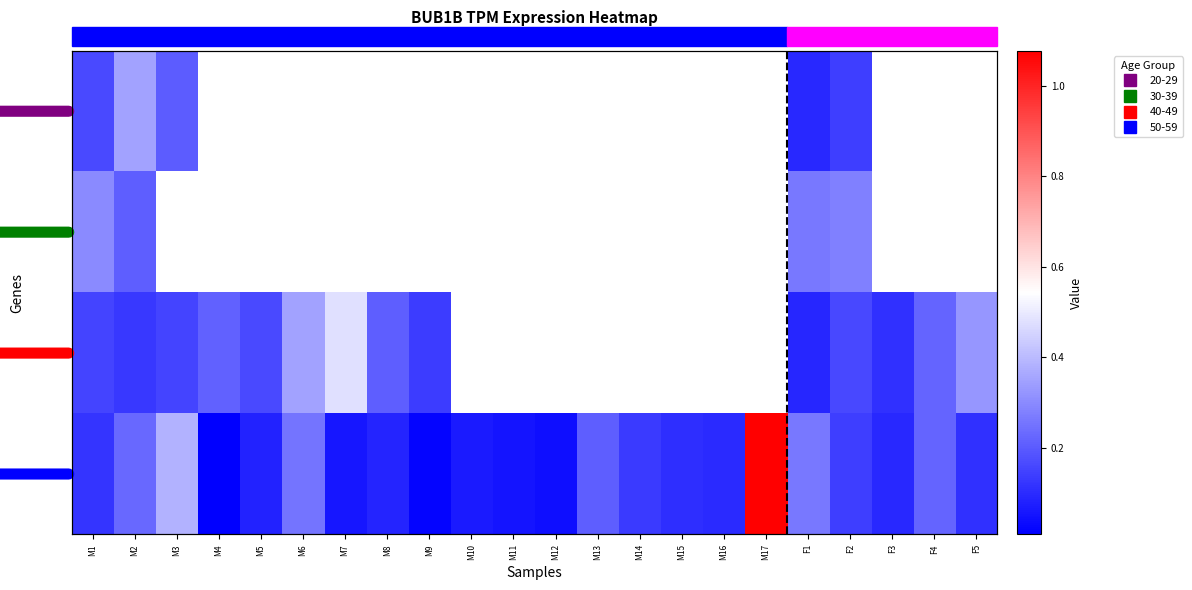

What is the highest value of the 40-49 series?

0.5